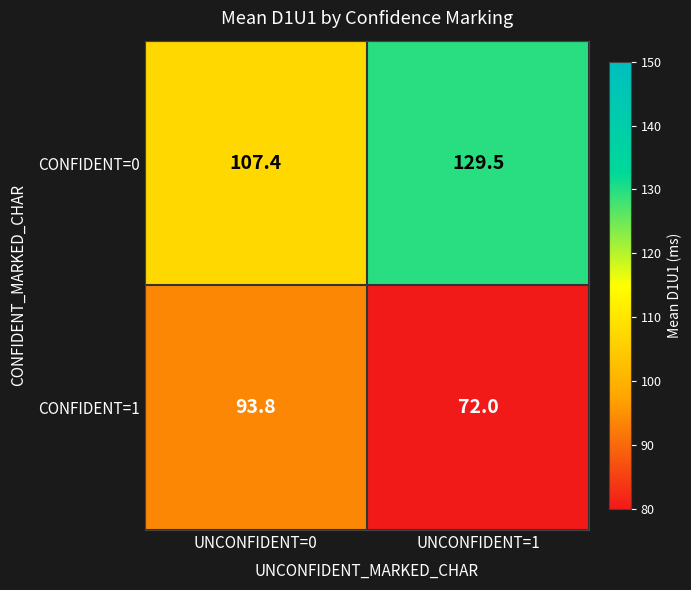

Rank the series by their average value, from highest to lowest.

CONFIDENT=0, CONFIDENT=1